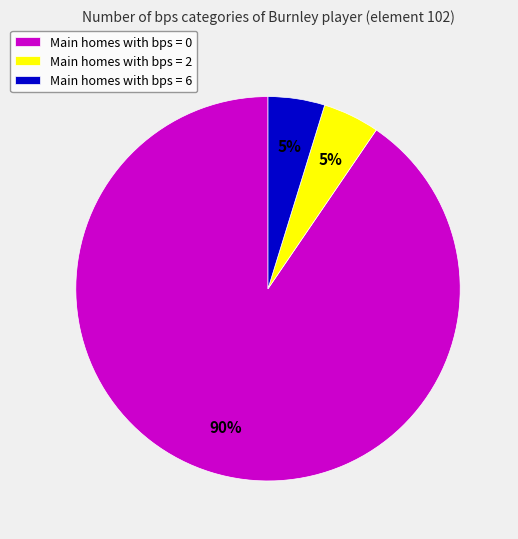

How many segments does this pie chart have?

3